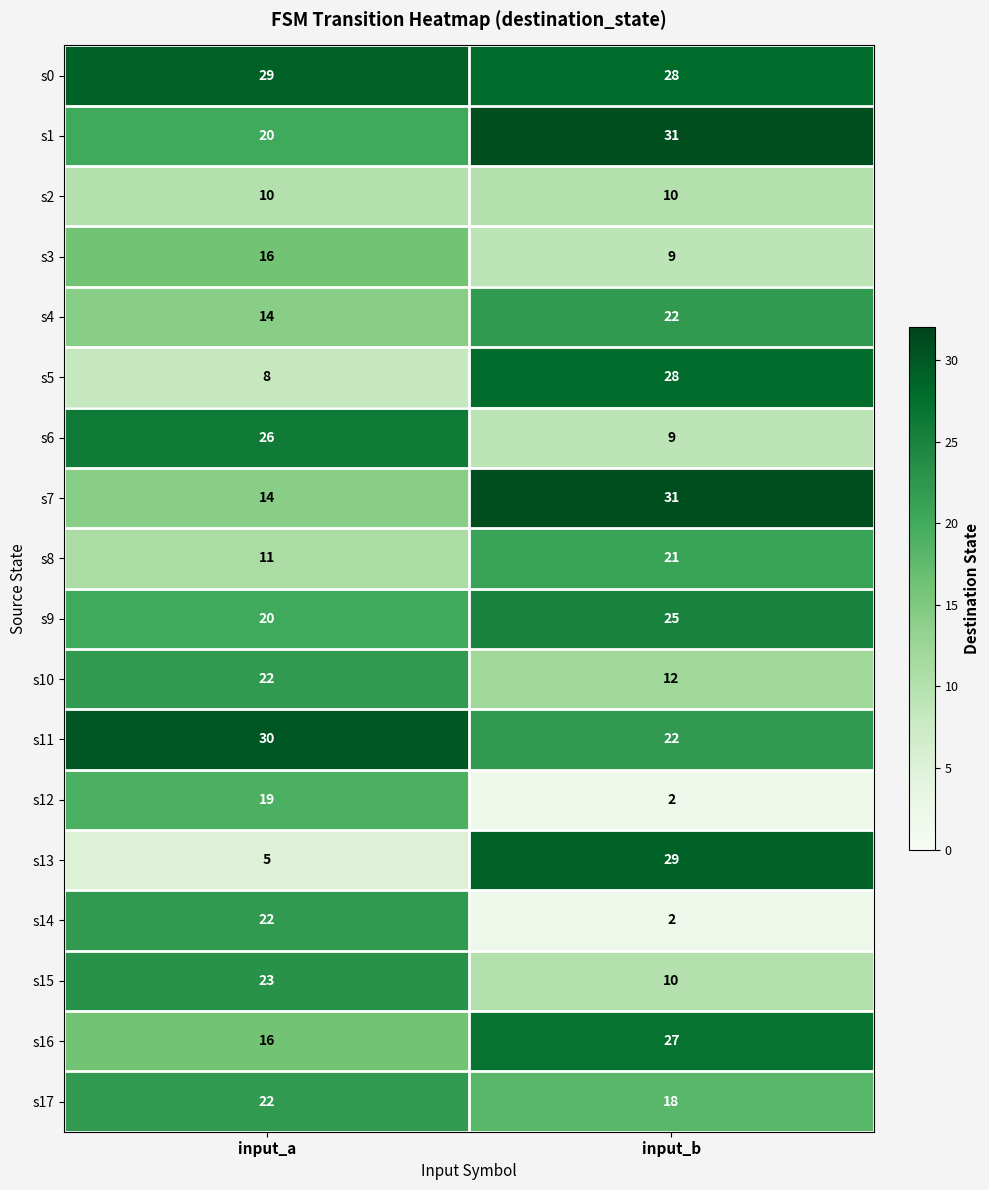

What is the sum of all s4 values?

36